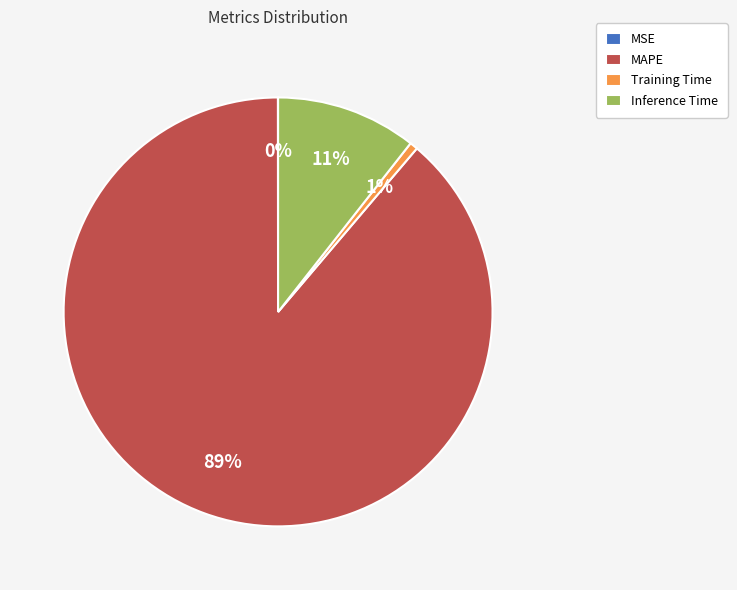

To the nearest percent, what percentage of the pie is Training Time?

1%